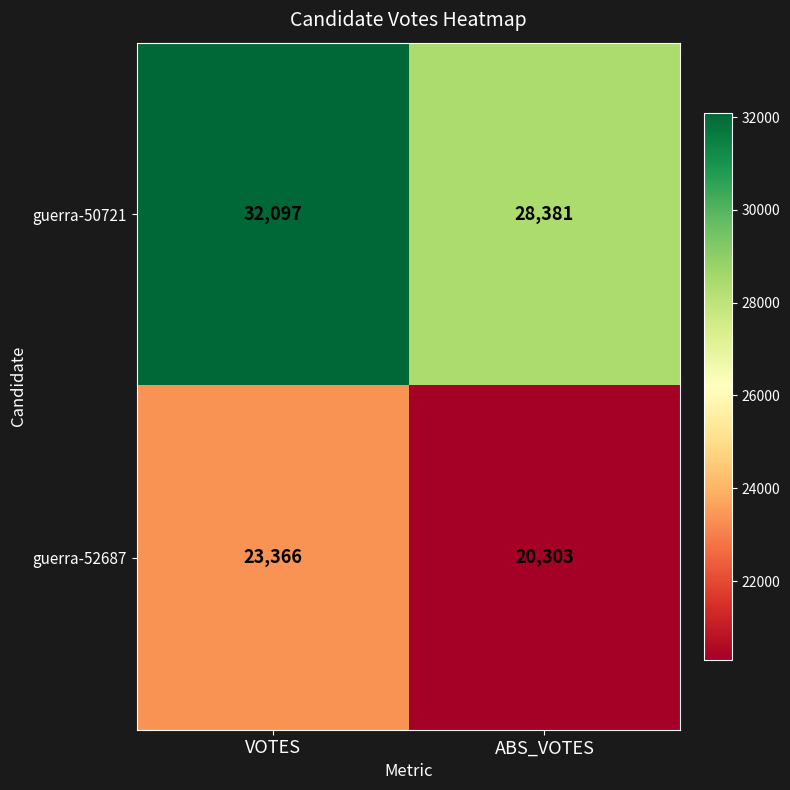

What is the sum of all guerra-50721 values?

60478